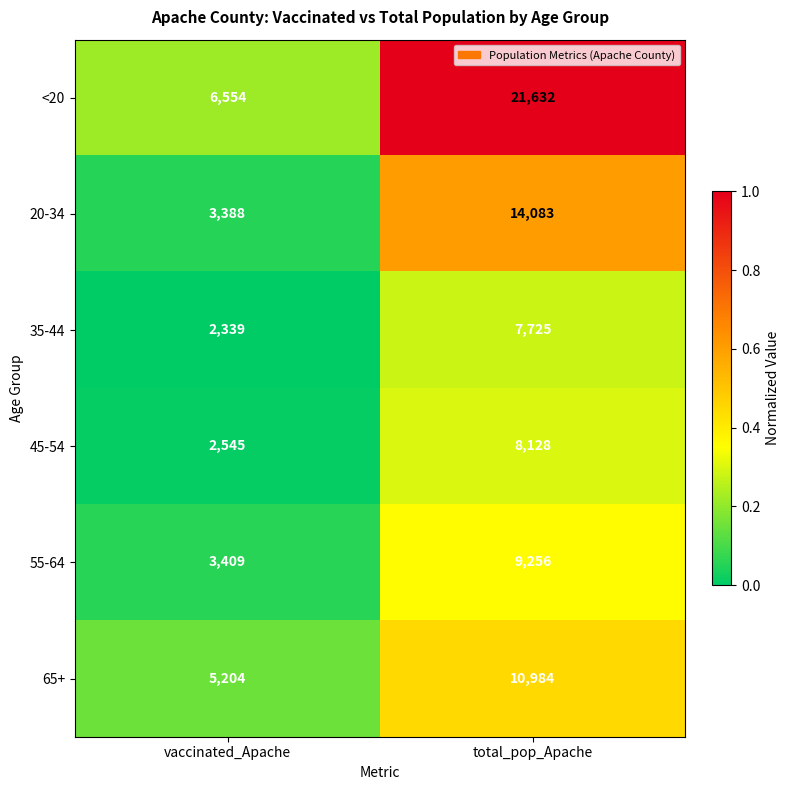

List the series in order of their peak value, highest first.

<20, 20-34, 65+, 55-64, 45-54, 35-44